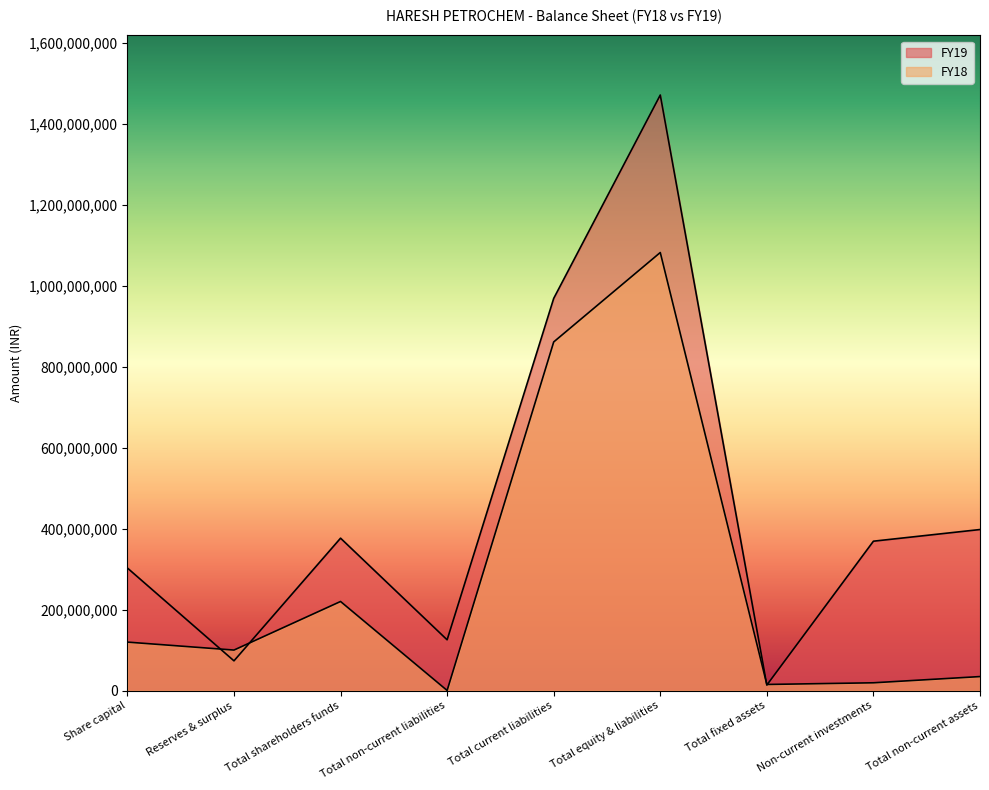

Which series has the widest spread of values?

FY19